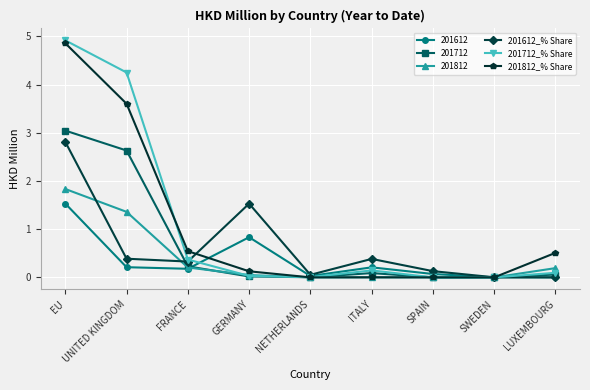

Where is 201712 nearest to the value 1?

FRANCE